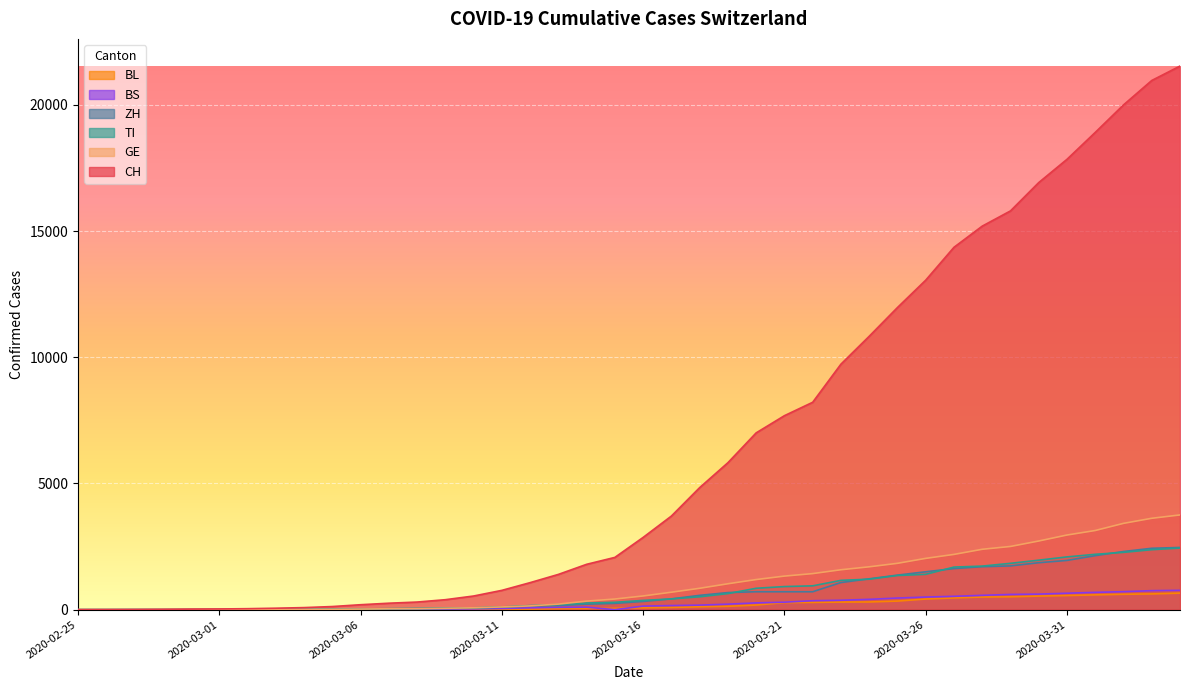

What is the label of the 12th point from the right?

2020-03-24